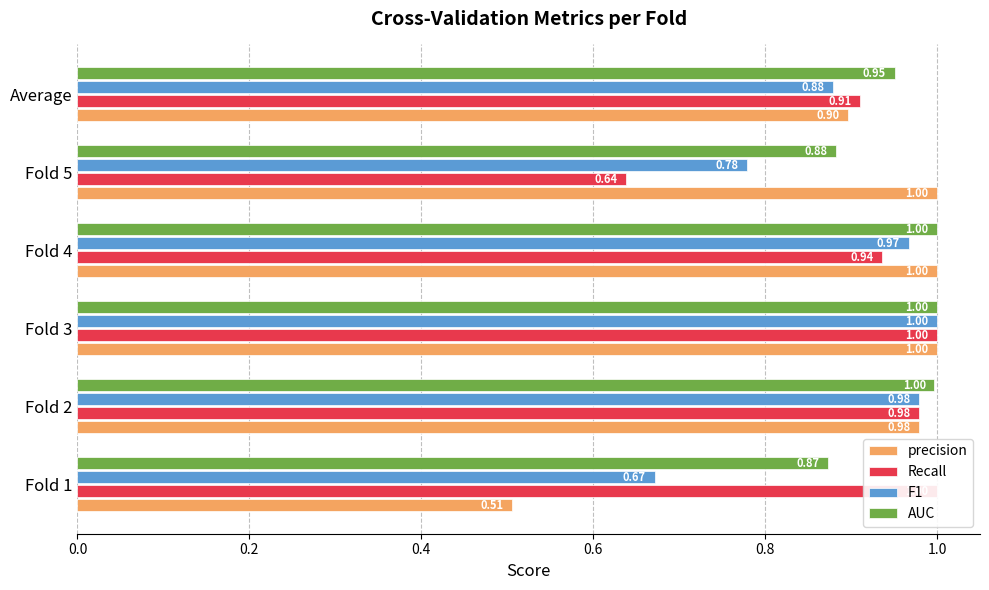

List the series in order of their peak value, highest first.

precision, Recall, F1, AUC